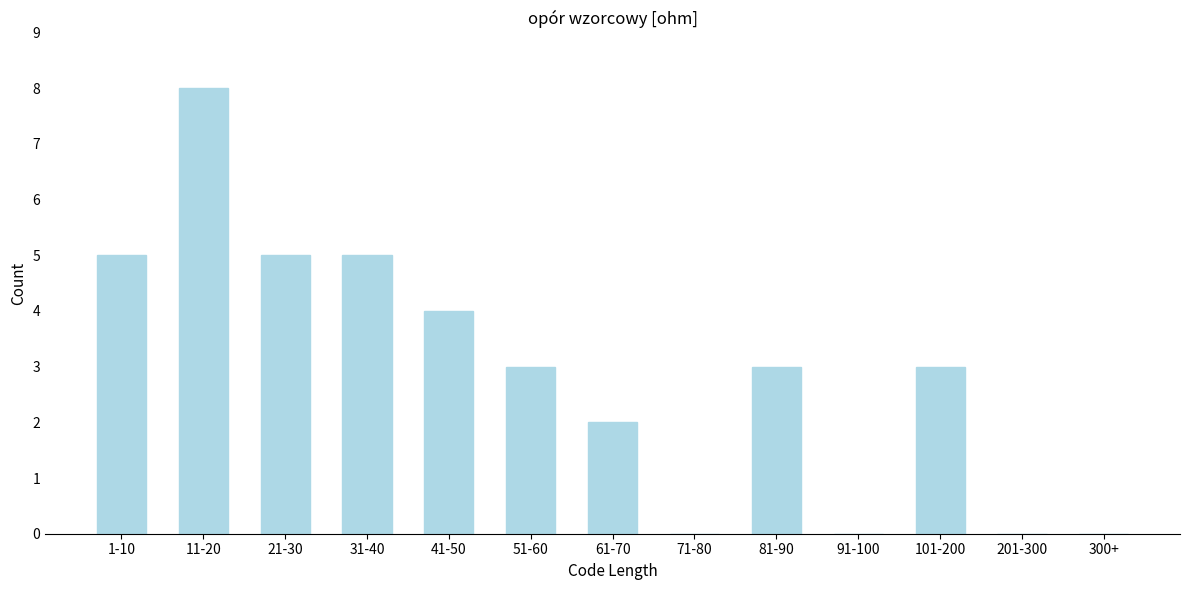

Reading right to left, extract all data points from this chart.

300+=0	201-300=0	101-200=3	91-100=0	81-90=3	71-80=0	61-70=2	51-60=3	41-50=4	31-40=5	21-30=5	11-20=8	1-10=5